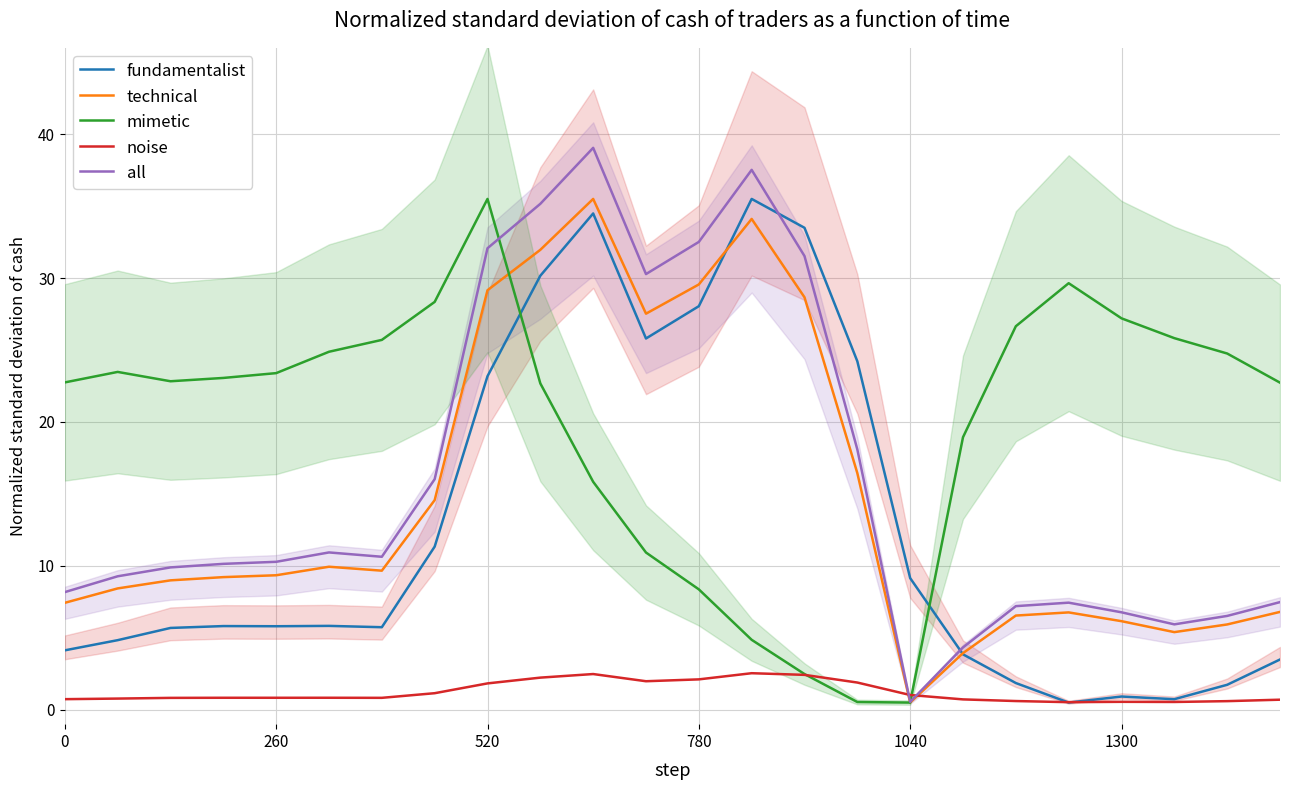

True or false: all and fundamentalist cross at least once.

True